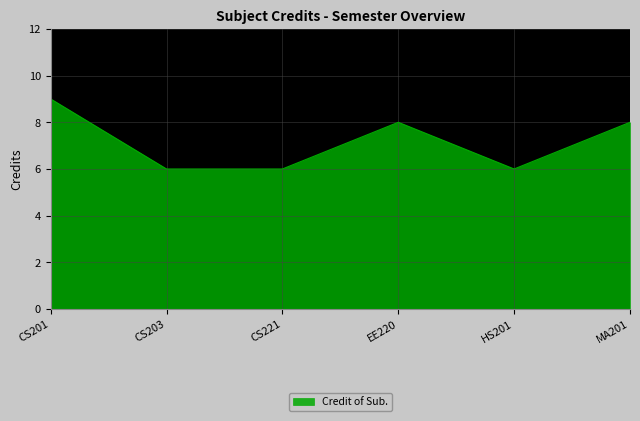

Count the values in the range 6 to 8.

5